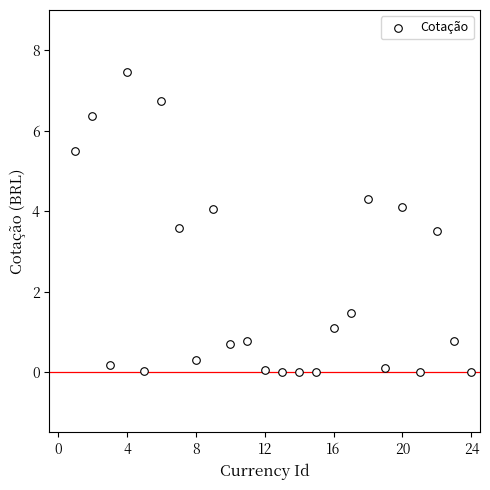

What is the range of X values (max minus min)?

23.0